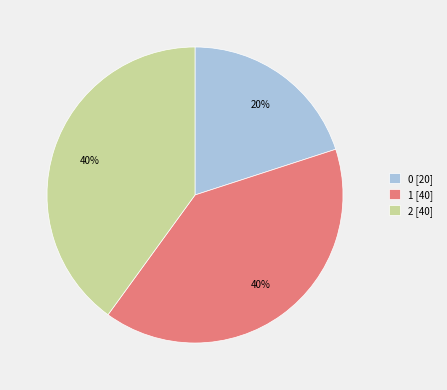

How many segments does this pie chart have?

3